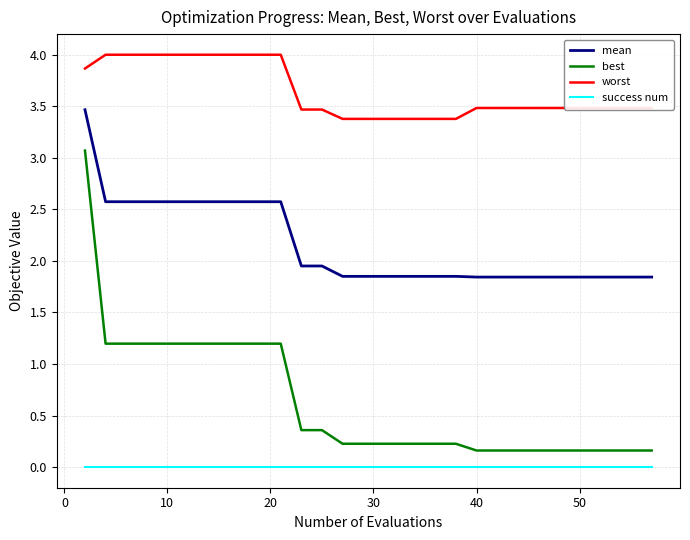

What are all the series names shown in the legend?

mean, best, worst, success num